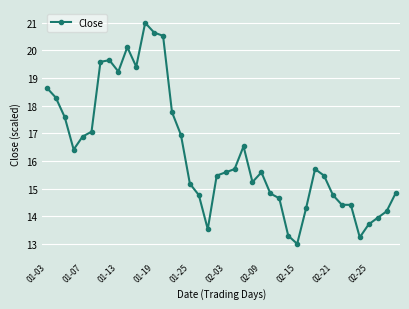

What is the value of the 18th point from the left?

14.8